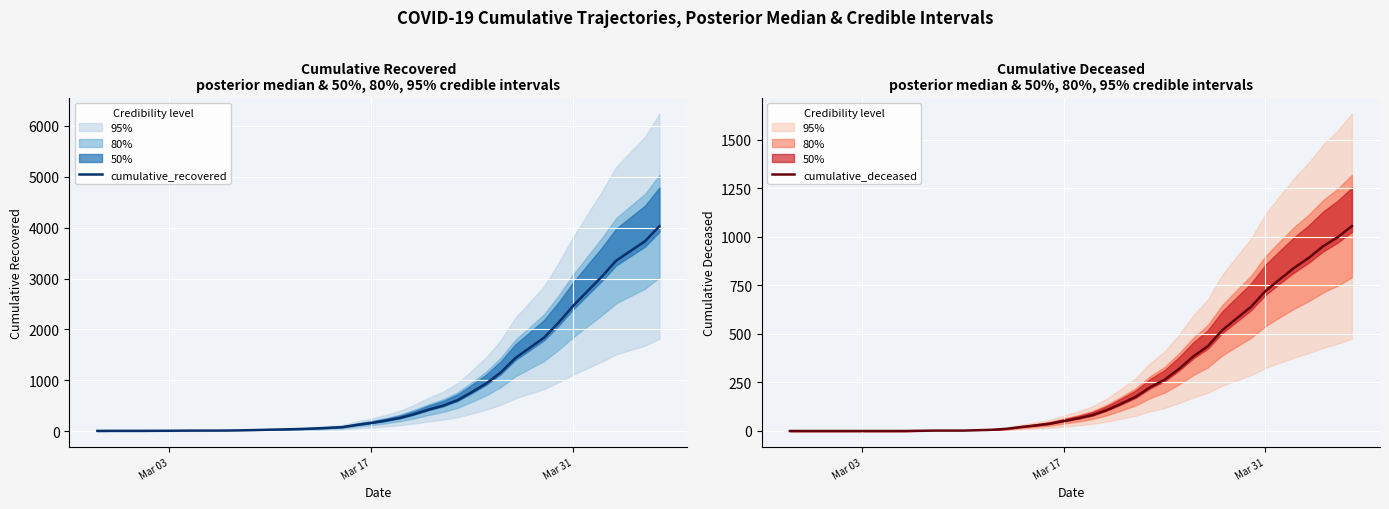

What is the difference between the maximum and minimum values in the cumulative_recovered series?

4027